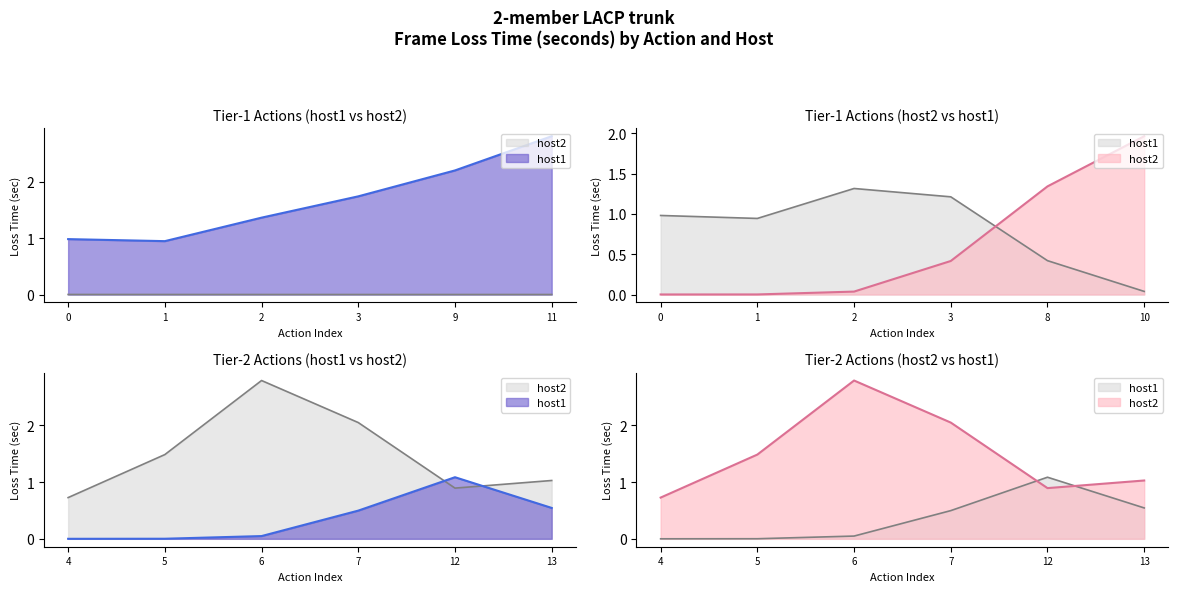

Rank the series at host1_loss_time from lowest to highest value.

host2_loss_time, host1_loss_time